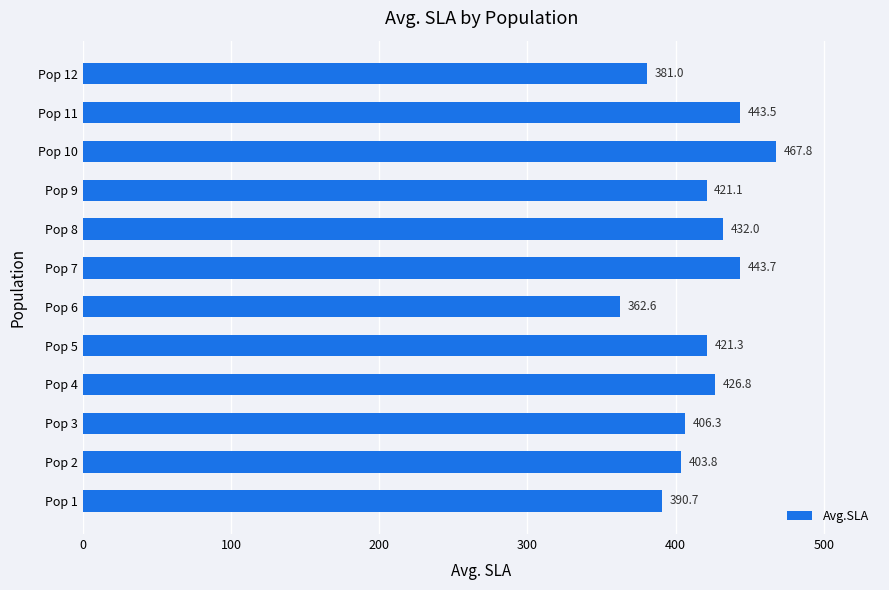

Which has a higher value, Pop 1 or Pop 8?

Pop 8